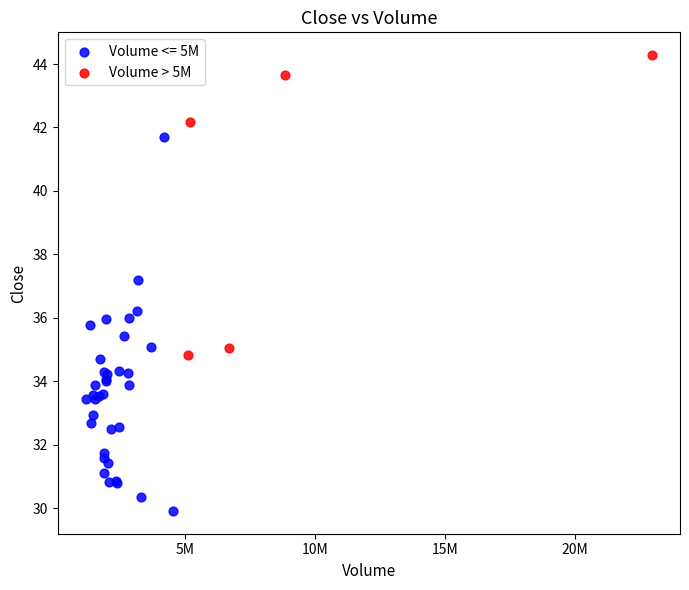

Which series reaches the maximum Y coordinate?

Volume > 5M